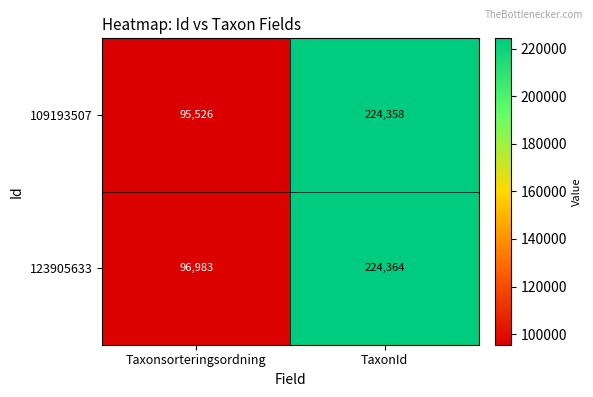

True or false: 123905633 has a value of 224364 at TaxonId.

True